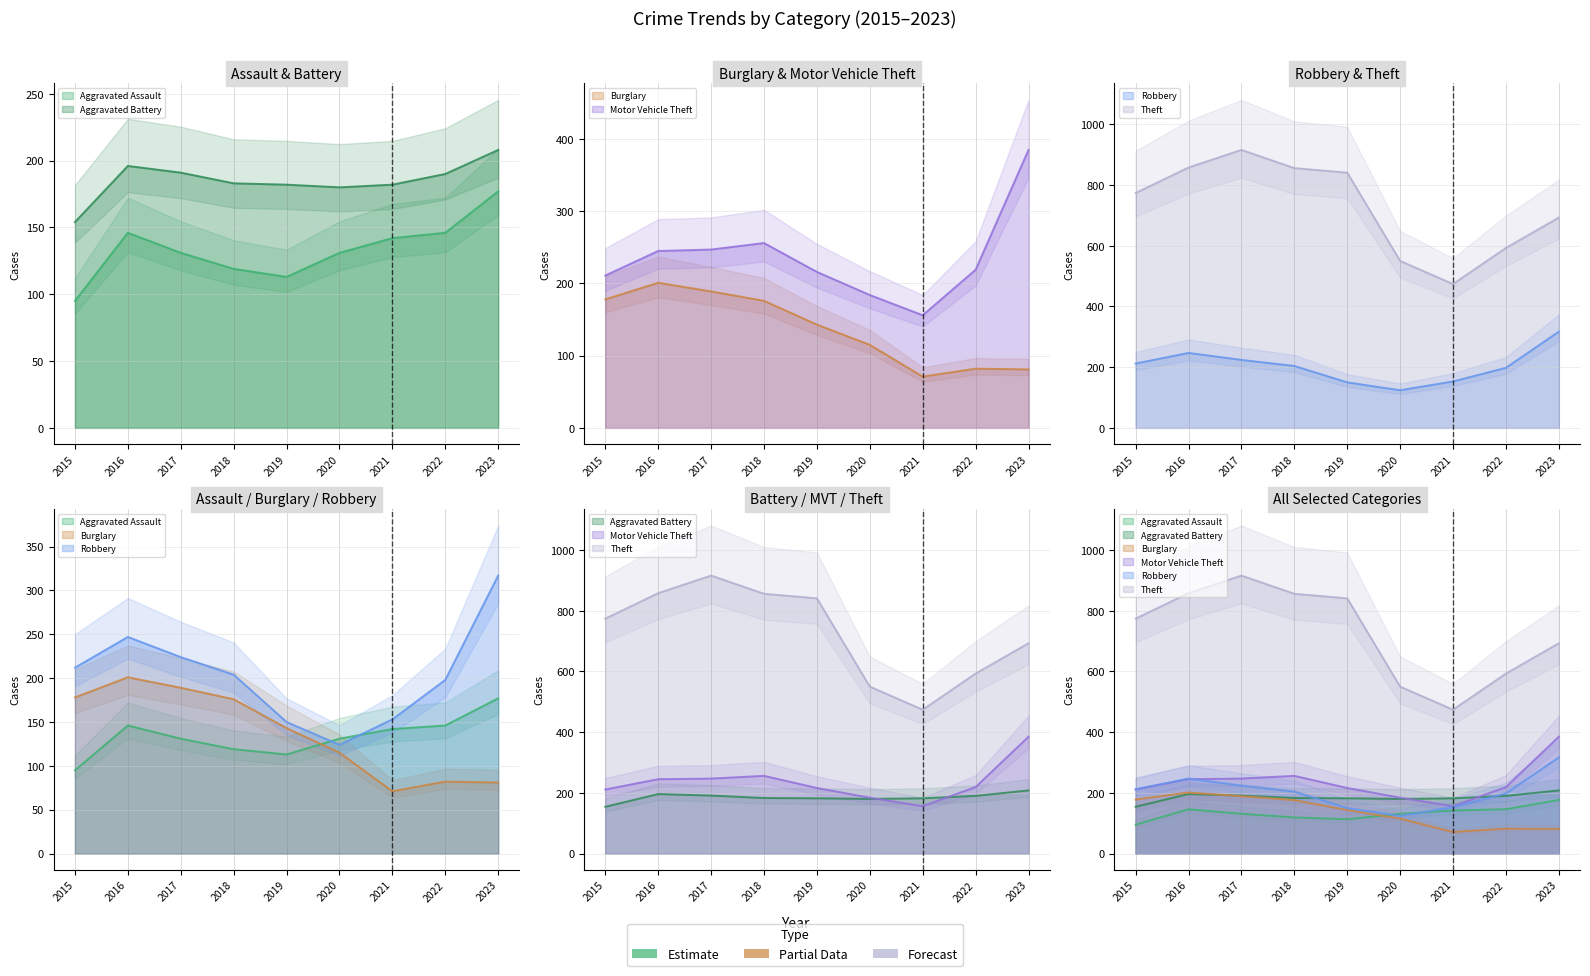

Rank the categories by Aggravated Assault value from lowest to highest.

2015, 2019, 2018, 2017, 2020, 2021, 2016, 2022, 2023